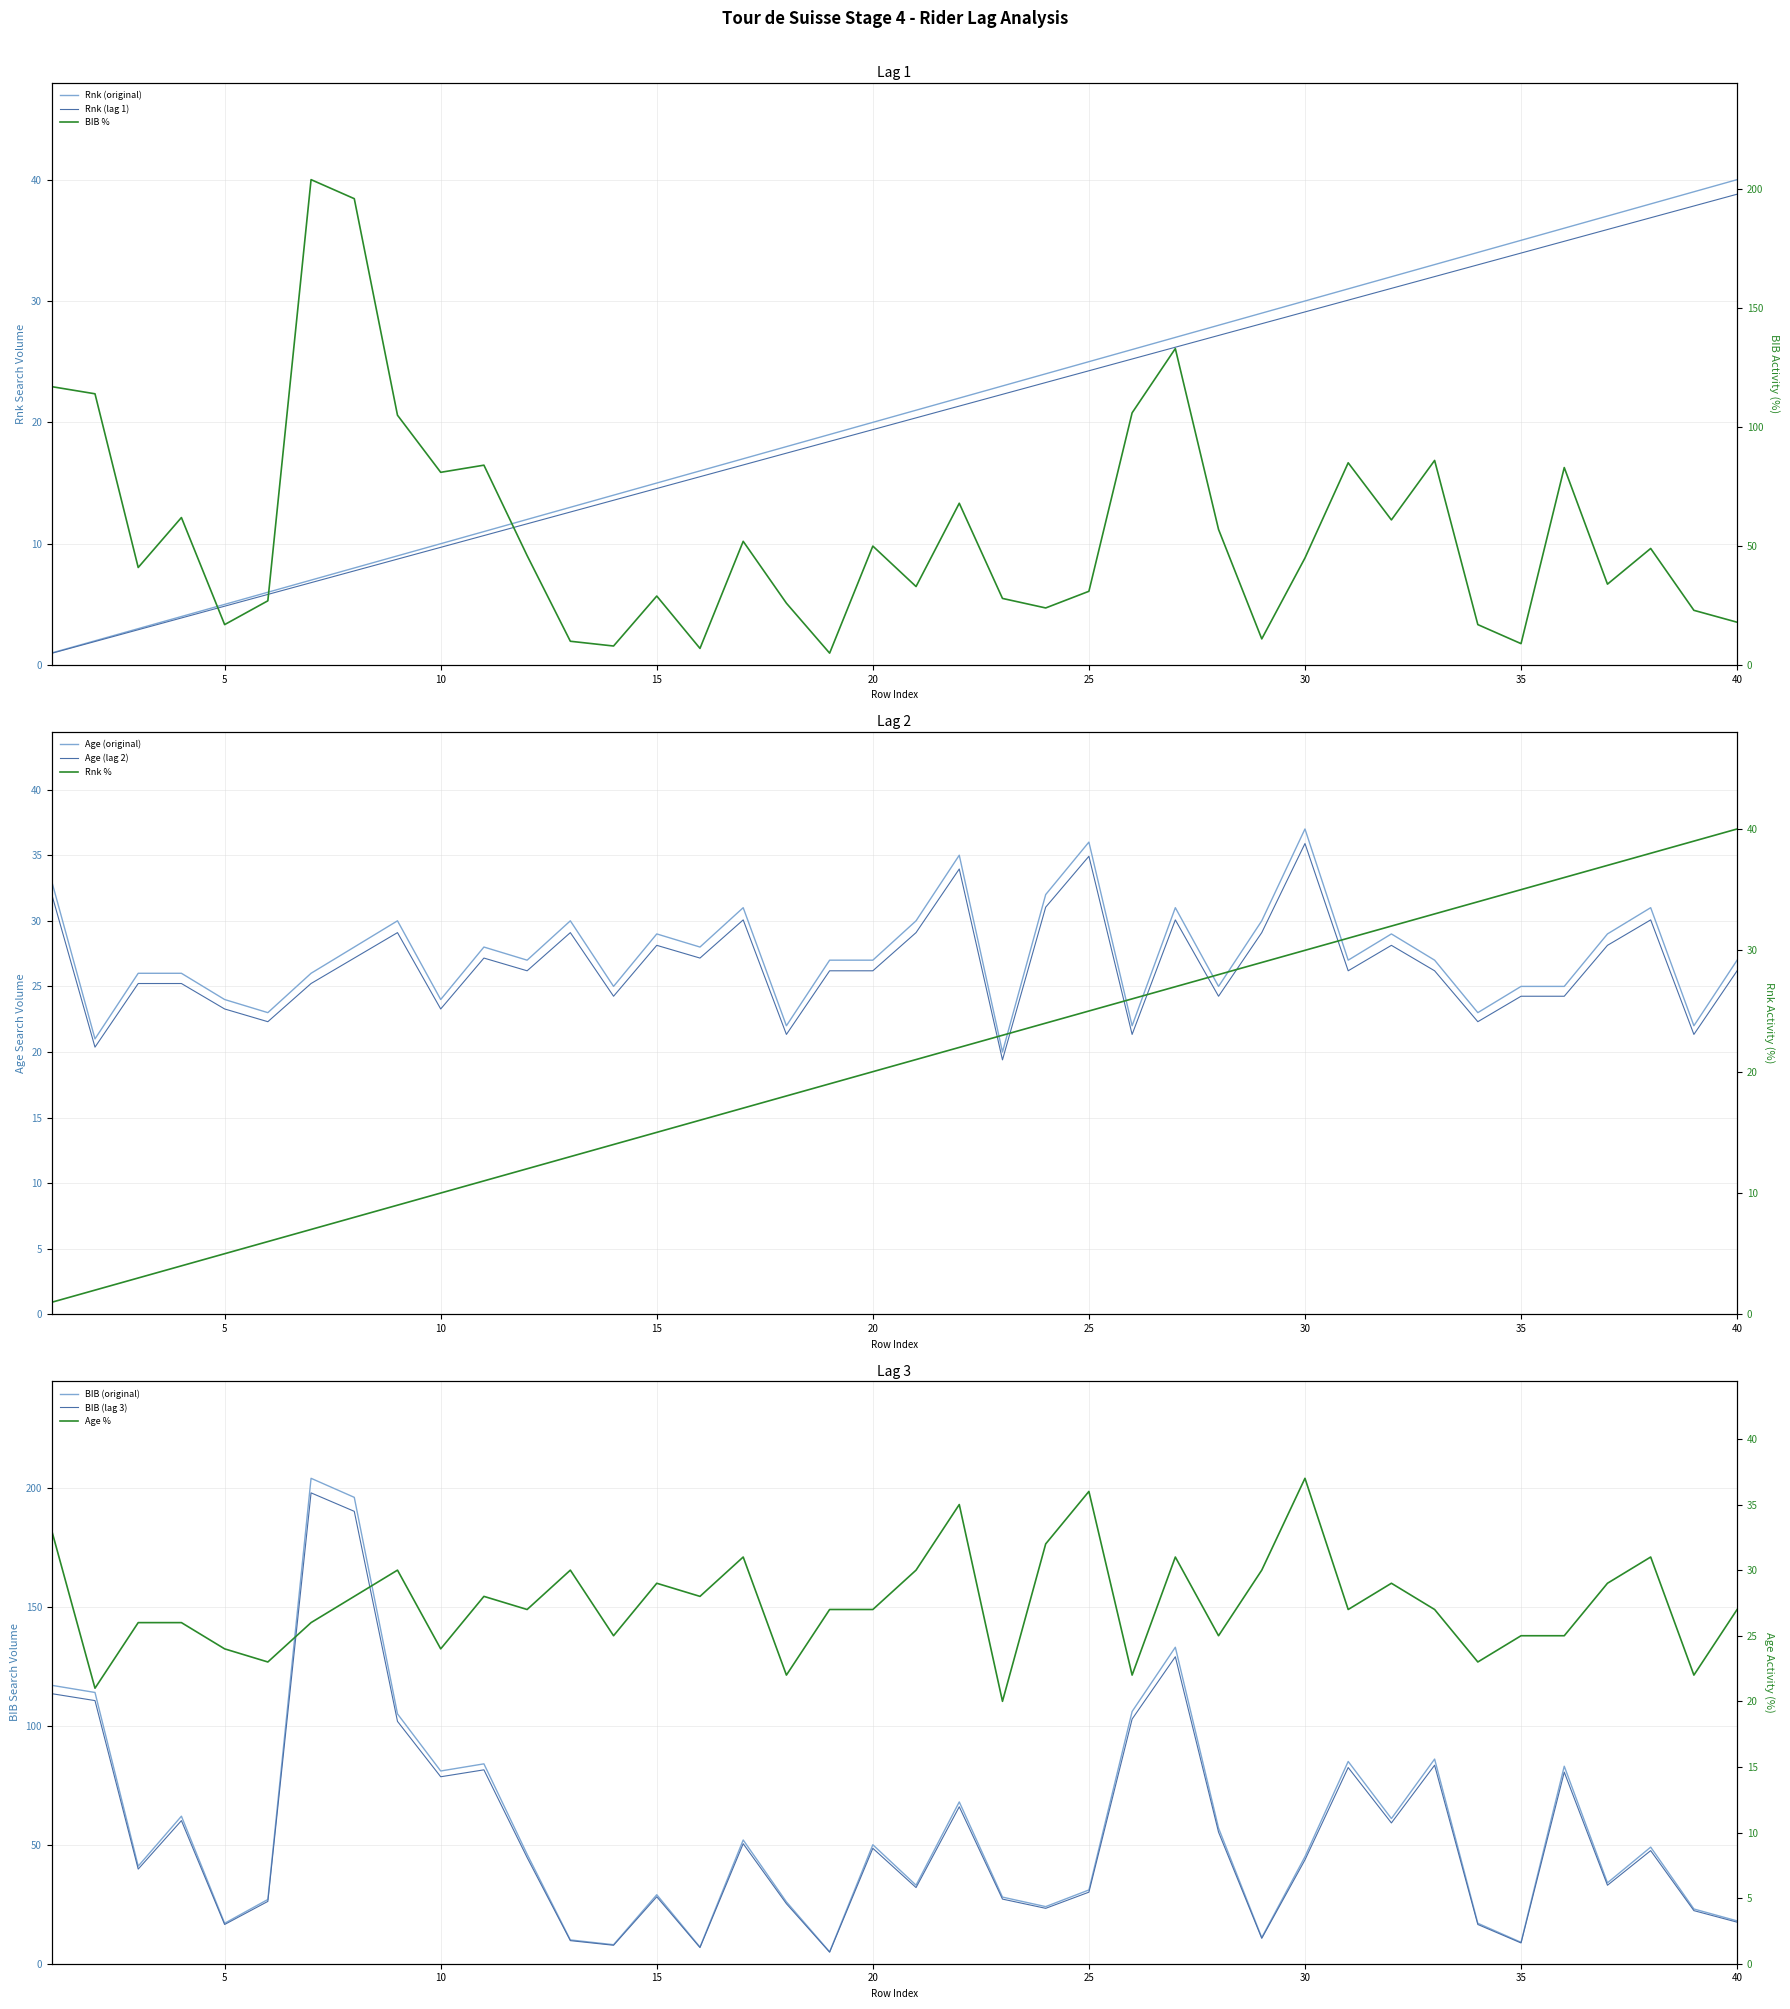

How many times do Age and BIB cross each other?

13